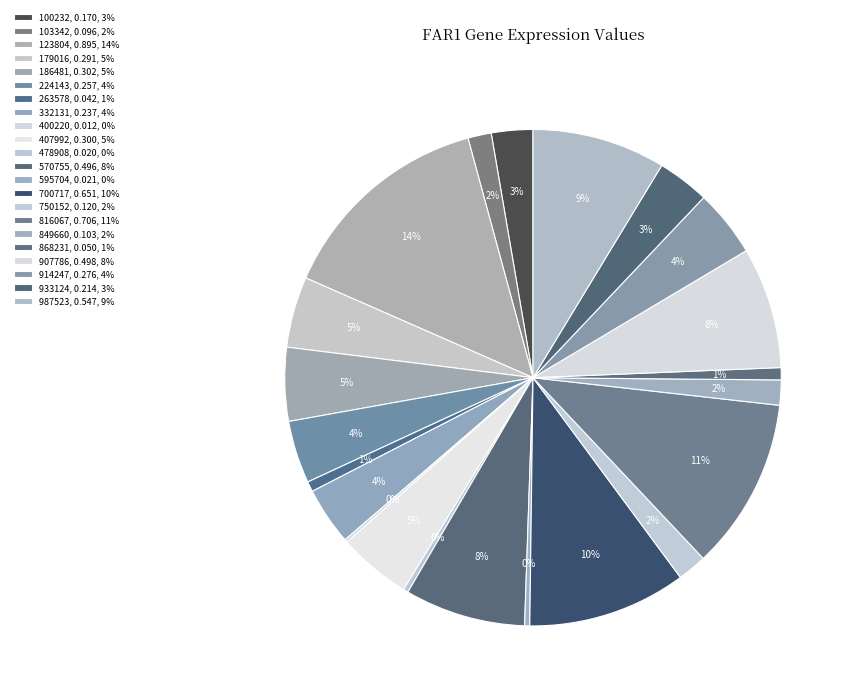

How many segments does this pie chart have?

22